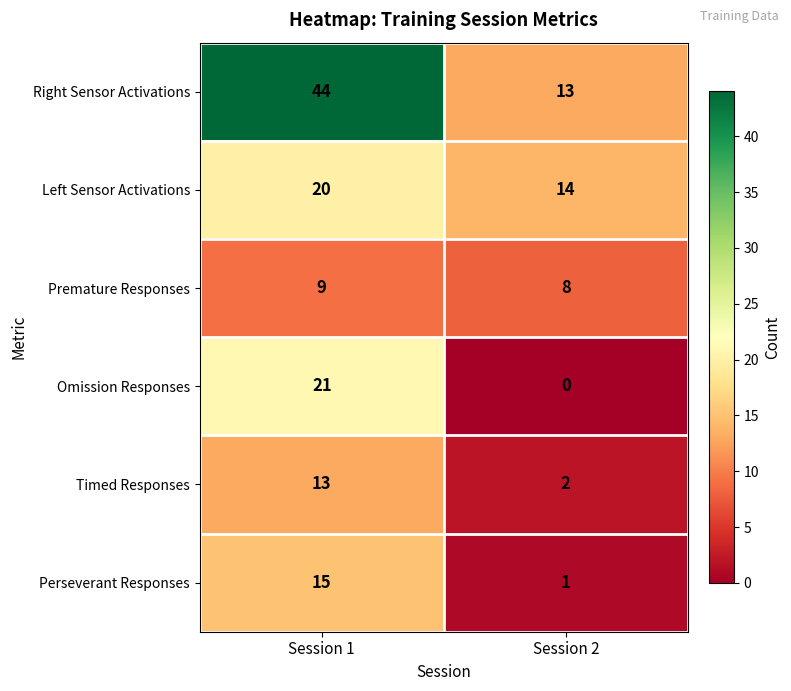

What is the spread (max minus min) of values at Session 2?

14